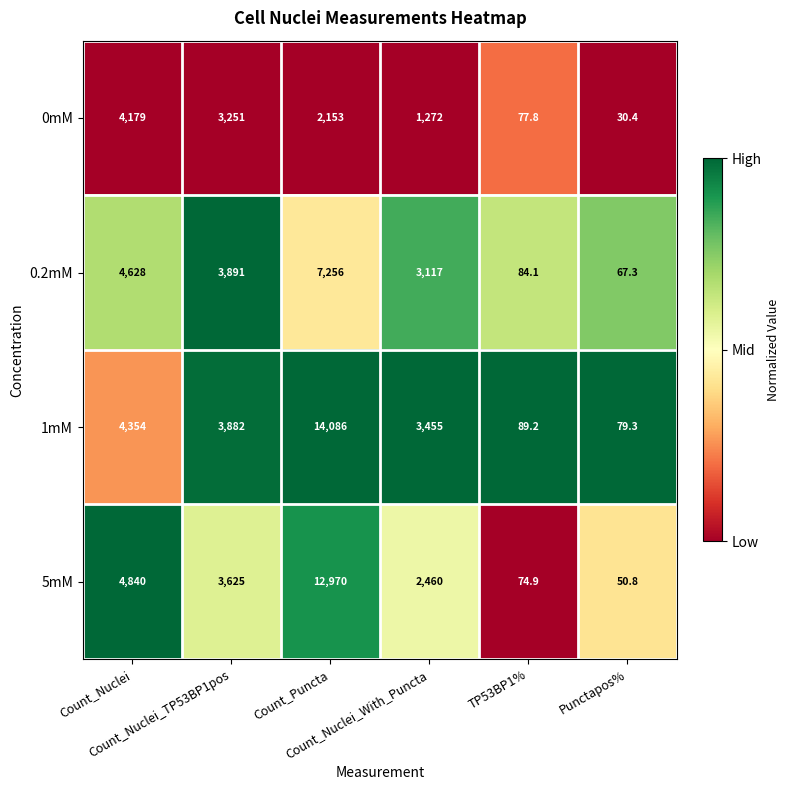

Which series has the widest spread of values?

1mM